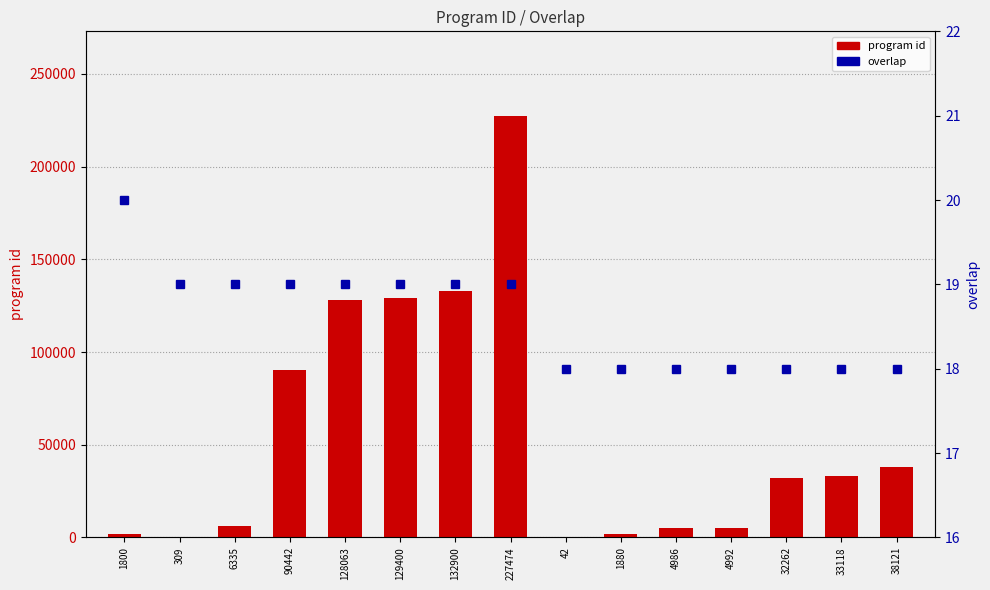

What is the label of the 1st bar from the left?

1800